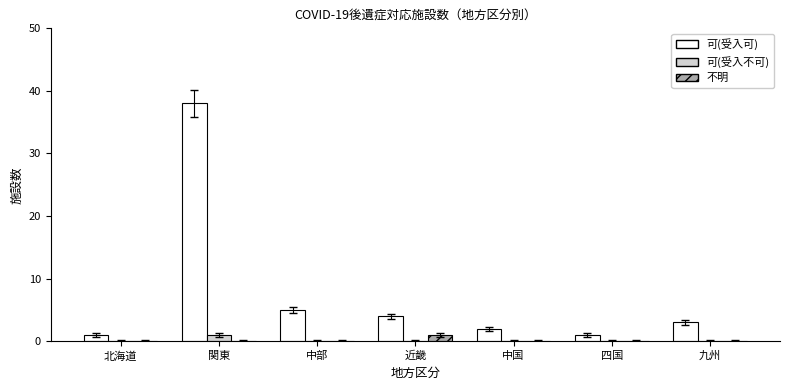

What is the spread (max minus min) of values at 中部?

5